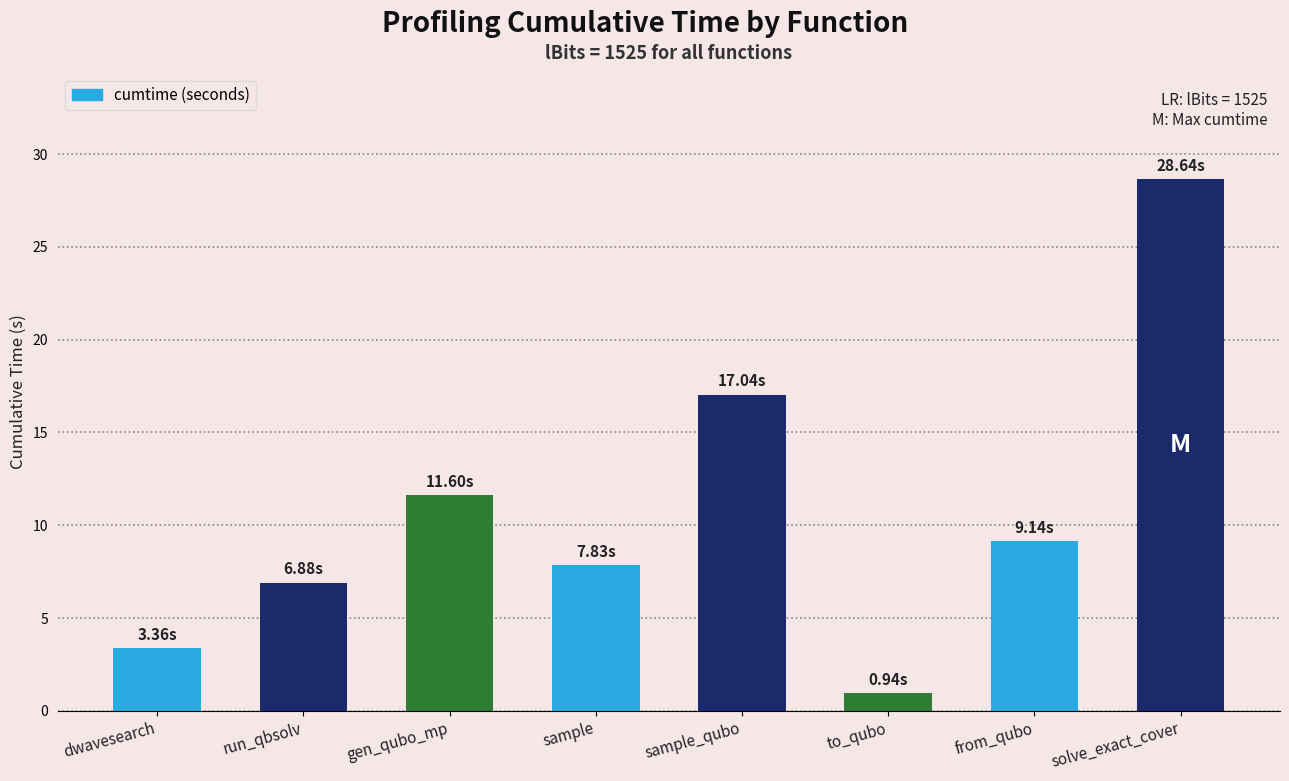

Reading left to right, what are all the values shown in this chart?

3.4	6.9	11.6	7.8	17.0	0.9	9.1	28.6